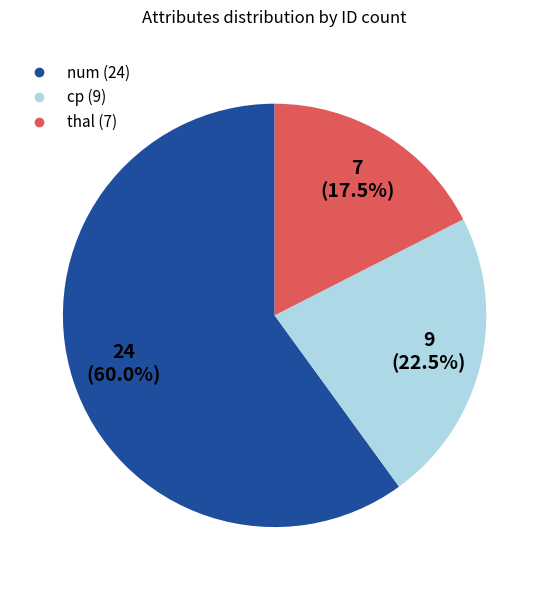

The num slice represents 60% of the pie. True or false?

True